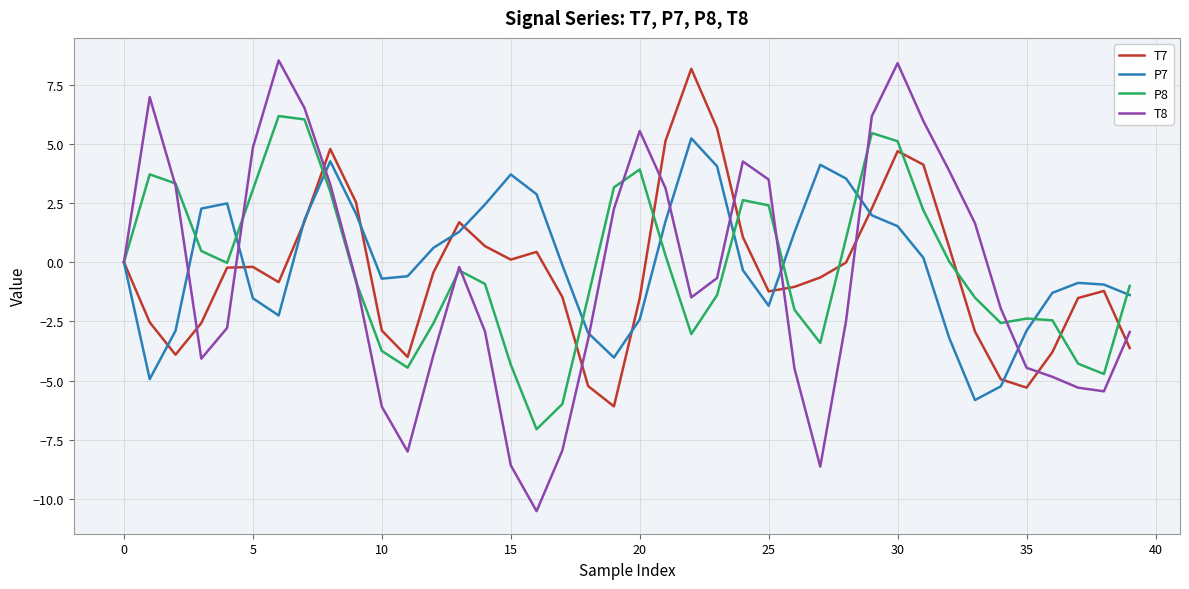

Which series has the largest range (max minus min)?

T8